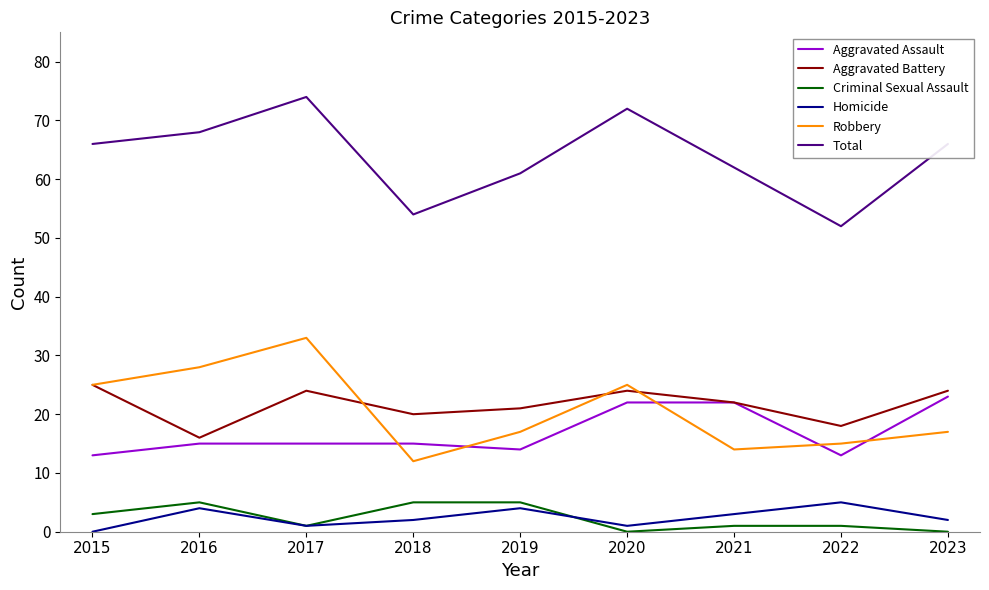

What is the spread (max minus min) of values at 2023?

66